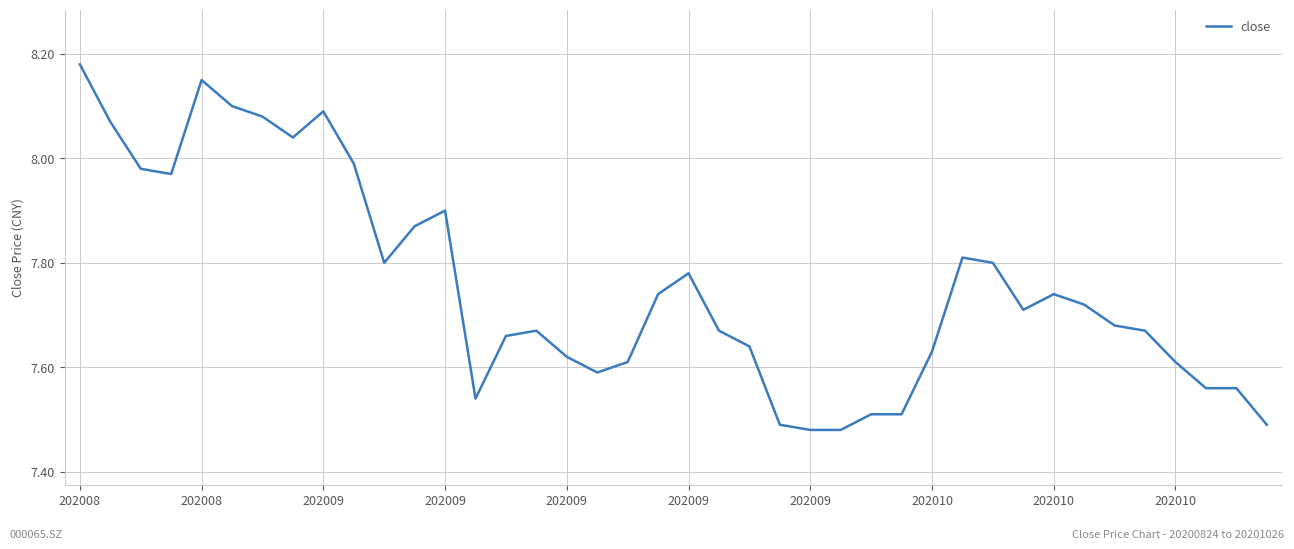

What is the sum of all values?

310.2